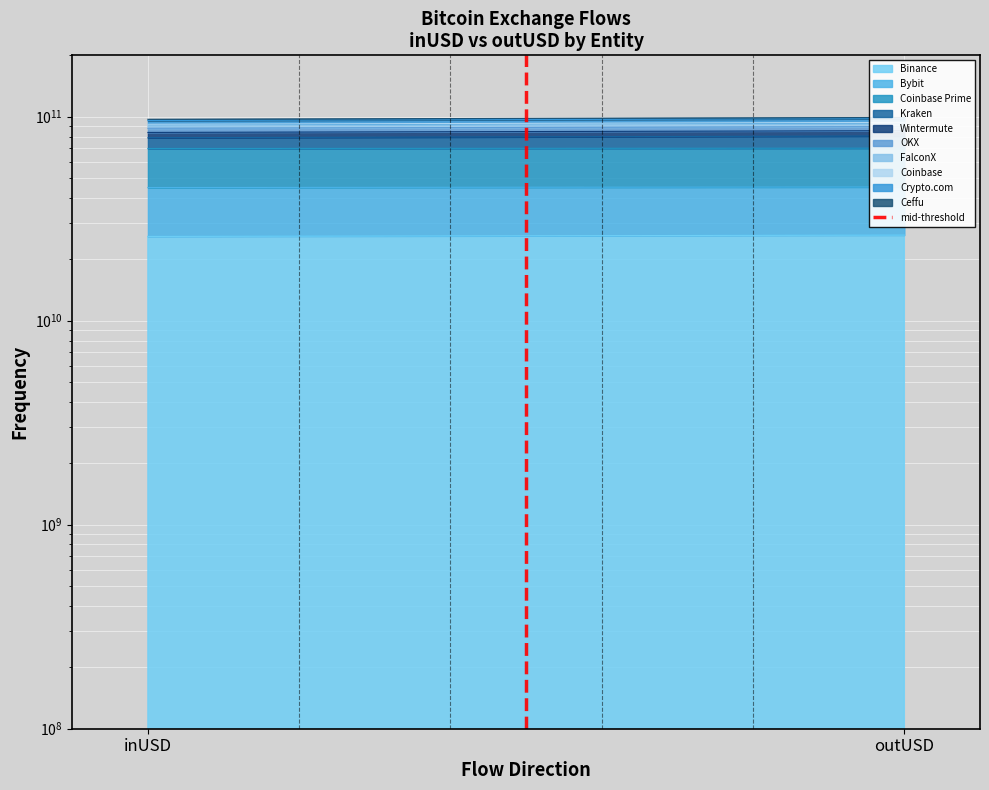

List the labels in order of value, smallest first.

inUSD, outUSD